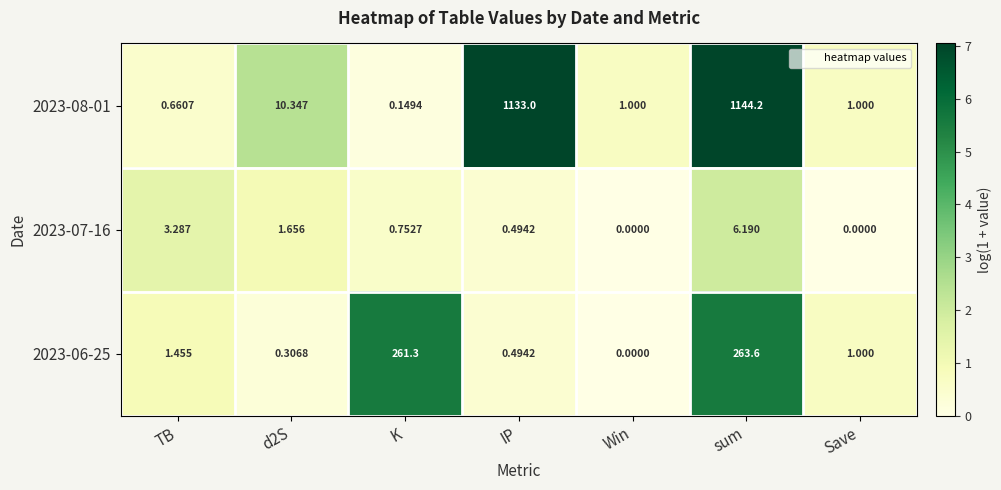

Where is 2023-08-01 nearest to the value 572?

IP